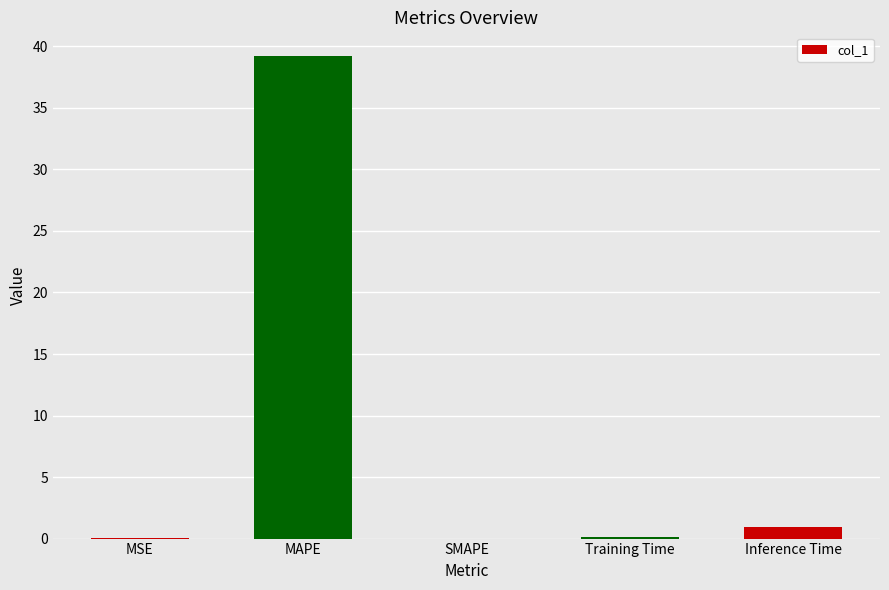

Read the value at Training Time.

0.1